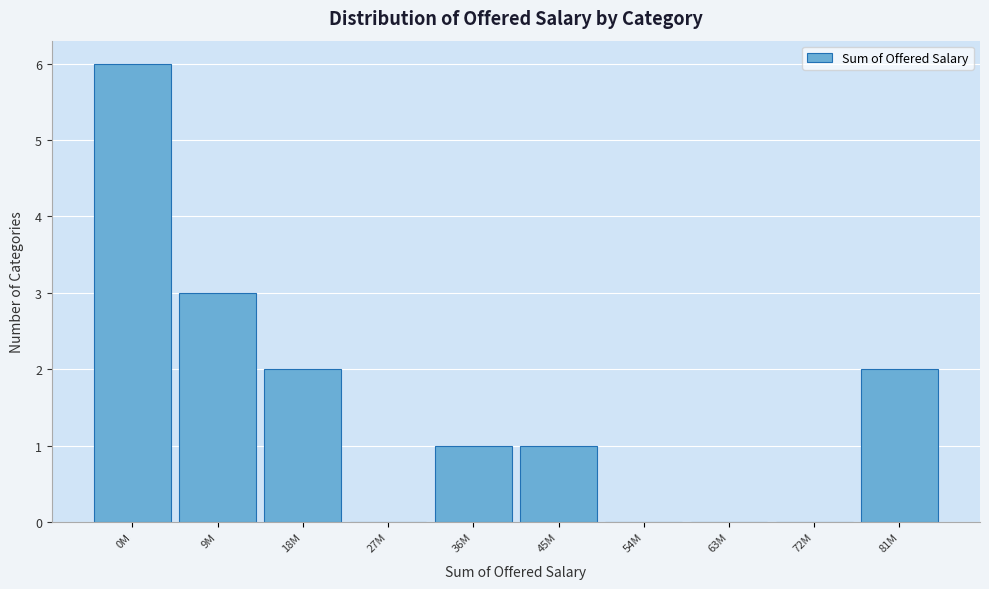

Reading left to right, transcribe all the data shown in this chart.

0M=6	9M=3	18M=2	27M=0	36M=1	45M=1	54M=0	63M=0	72M=0	81M=2